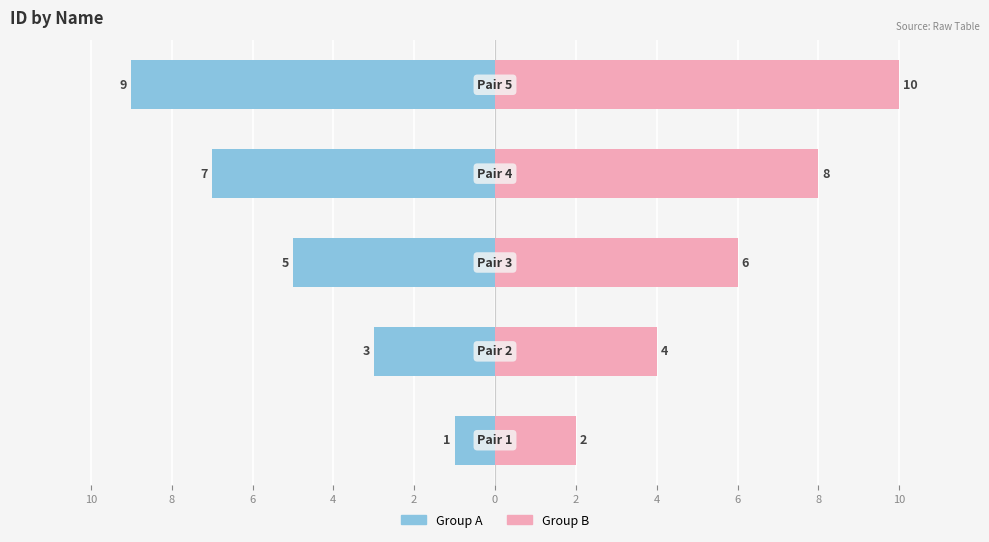

What is the value of the Group A bar at the 2nd from the left?

-3